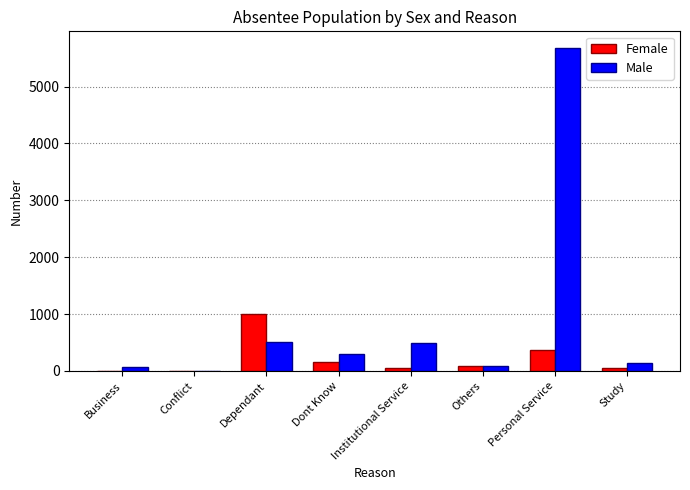

How many categories are shown in the chart?

8